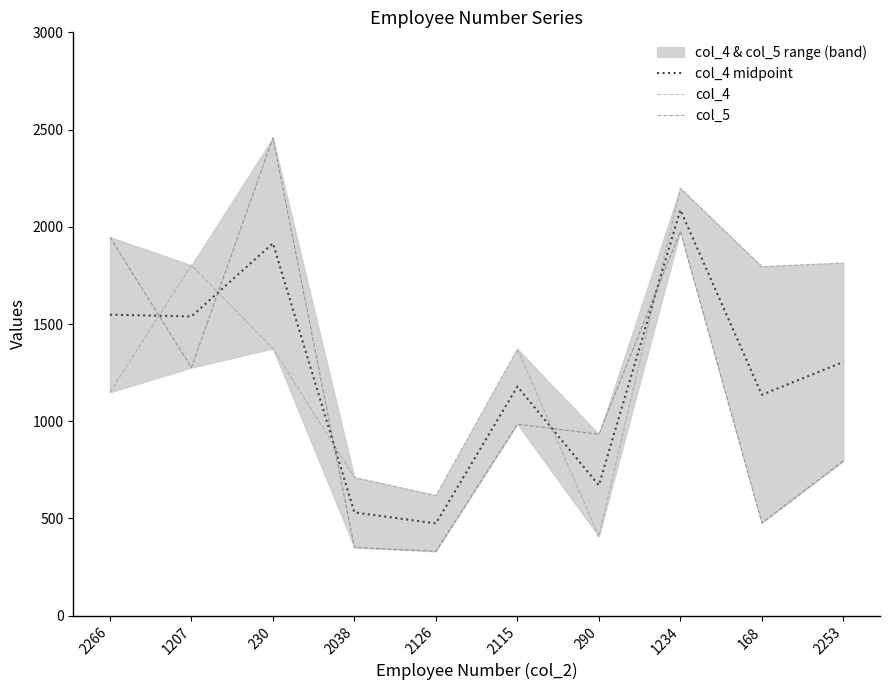

Which series ends up on top after the final intersection of col_4 midpoint and col_4?

col_4